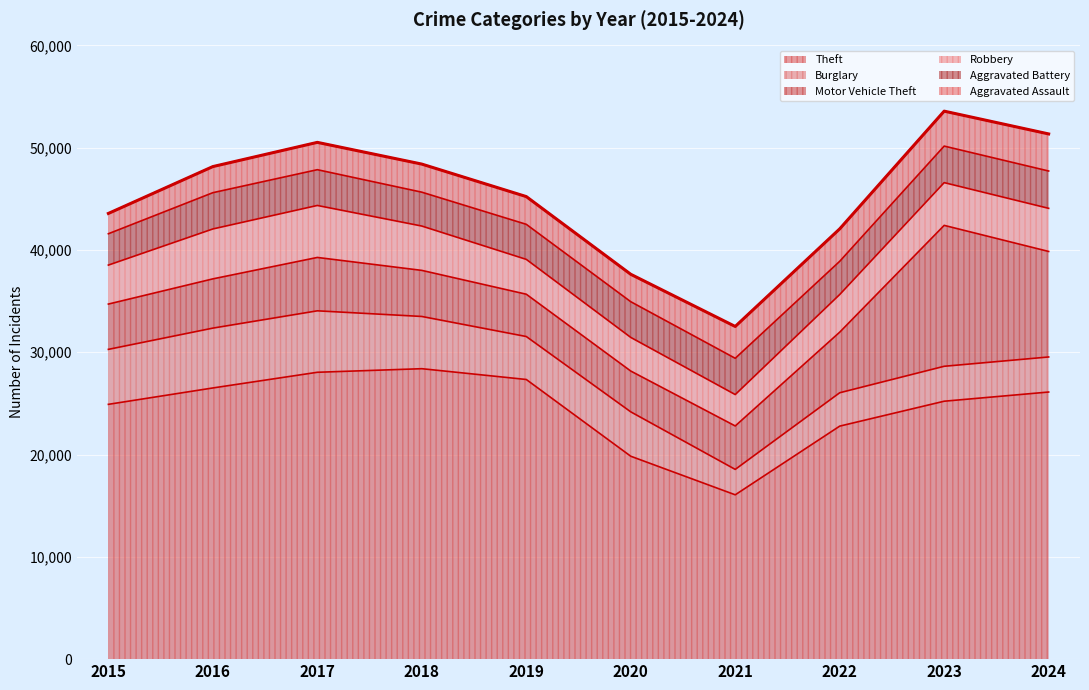

What is the total value across all series at 2019?

45220